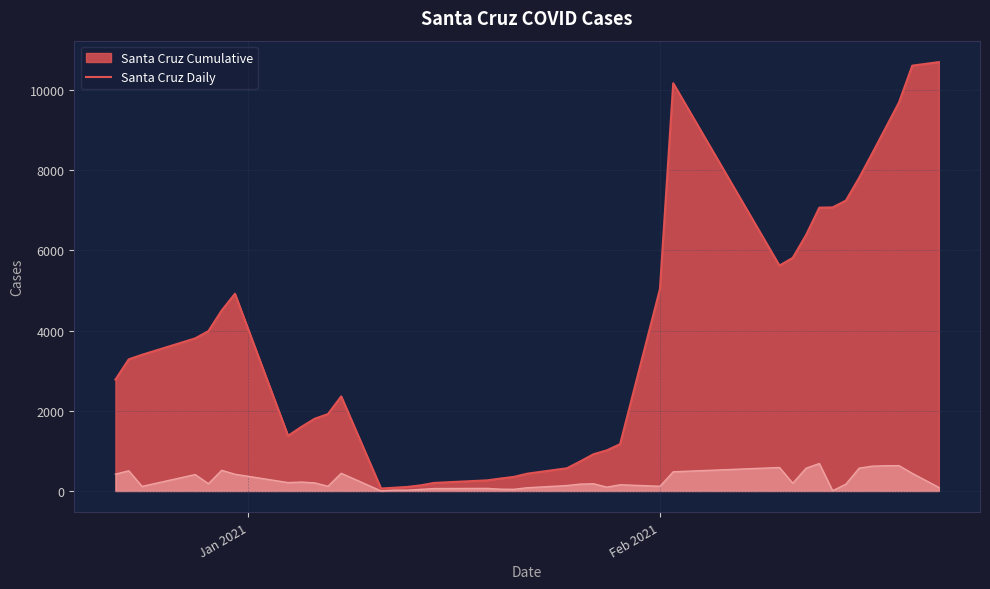

Which series has the largest range (max minus min)?

Santa Cruz_cume